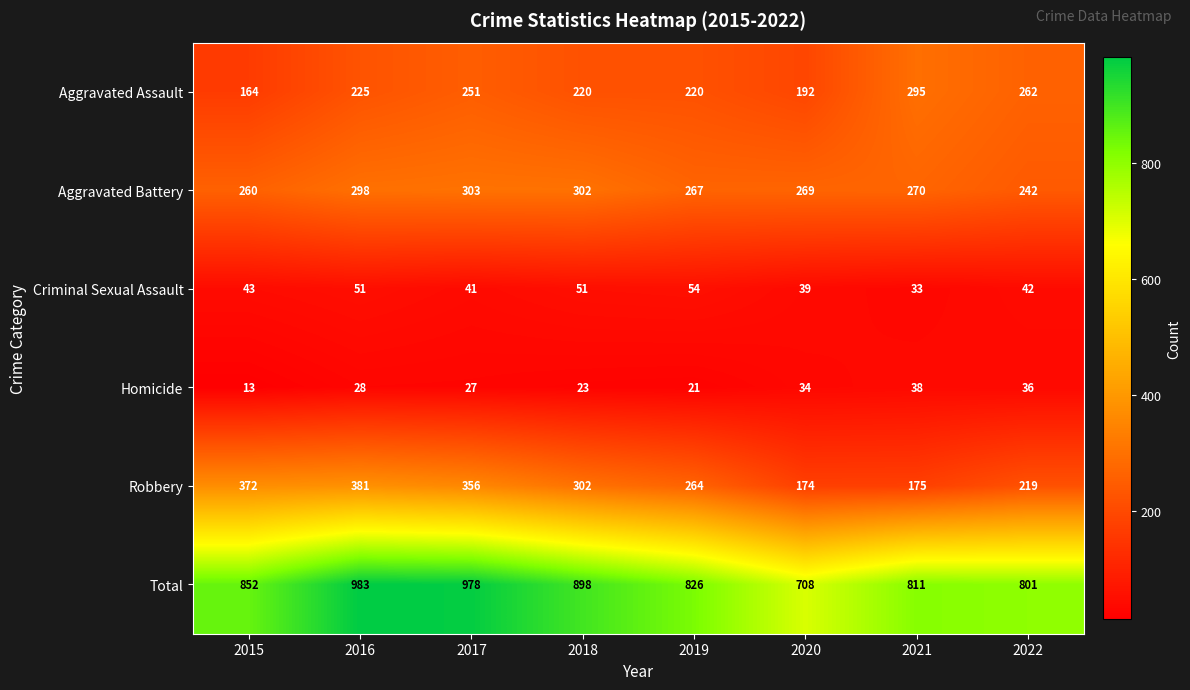

The value of Criminal Sexual Assault at 2015 is 43. True or false?

True